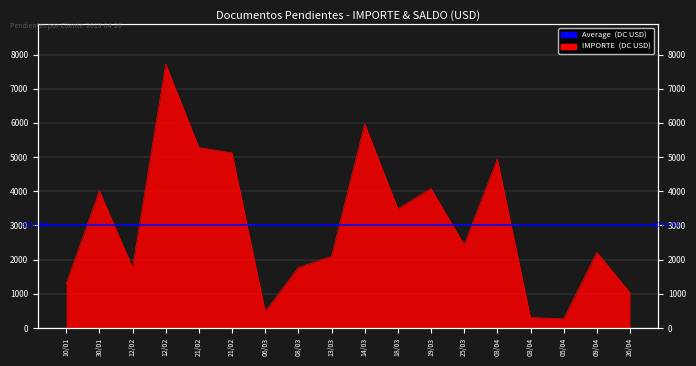

List the labels in order of value, largest first.

12/02, 14/03, 21/02, 21/02, 03/04, 19/03, 30/01, 18/03, 25/03, 09/04, 13/03, 08/03, 12/02, 10/01, 26/04, 06/03, 03/04, 05/04